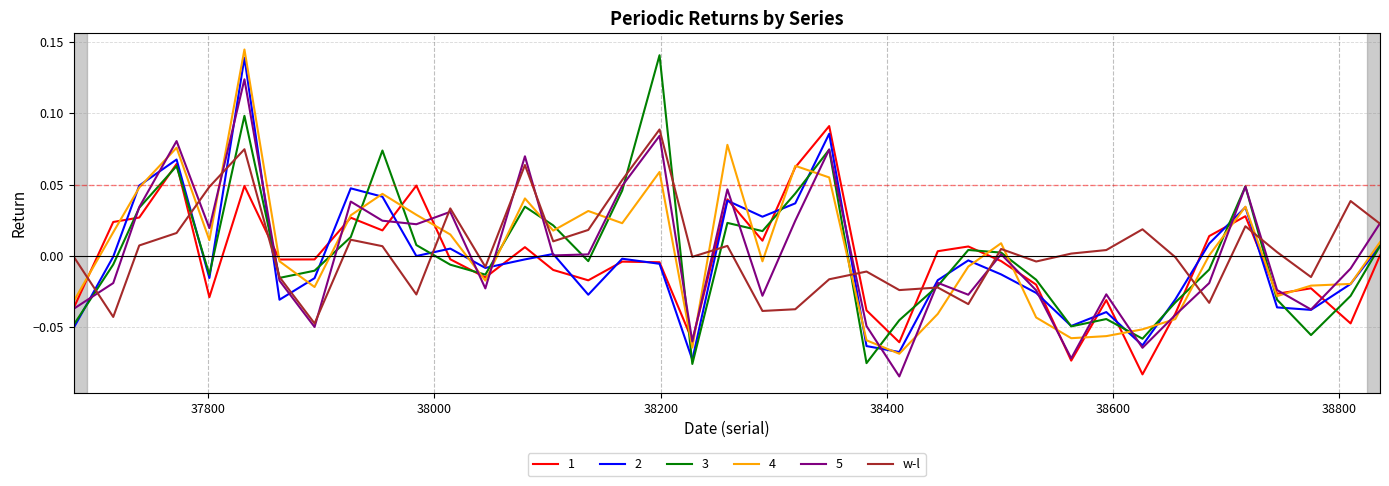

True or false: 4 and 5 cross at least once.

True